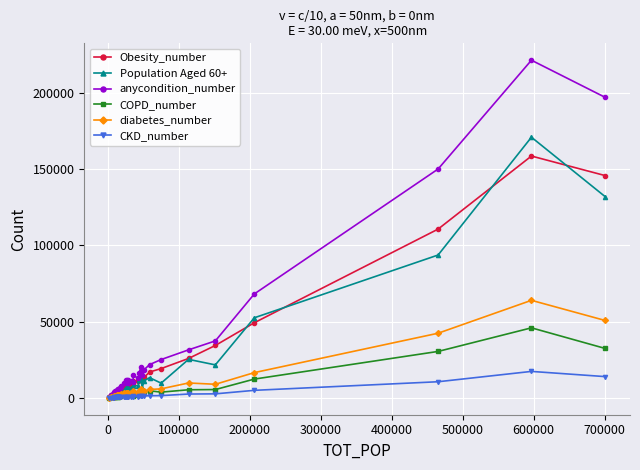

True or false: diabetes_number has more than 1 points higher than both neighbors.

True